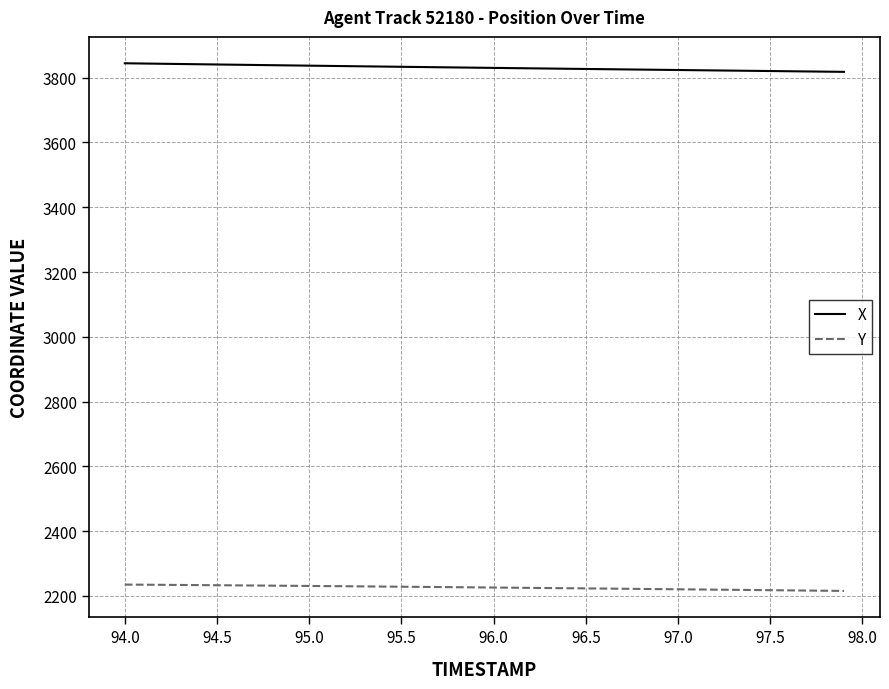

What is the greatest value displayed?

3844.5